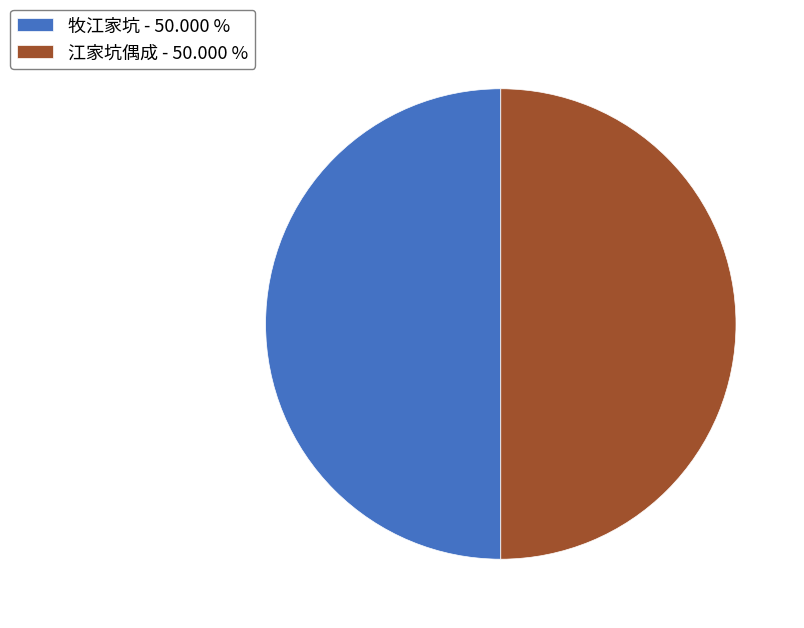

True or false: 牧江家坑 accounts for 62% of the total.

False